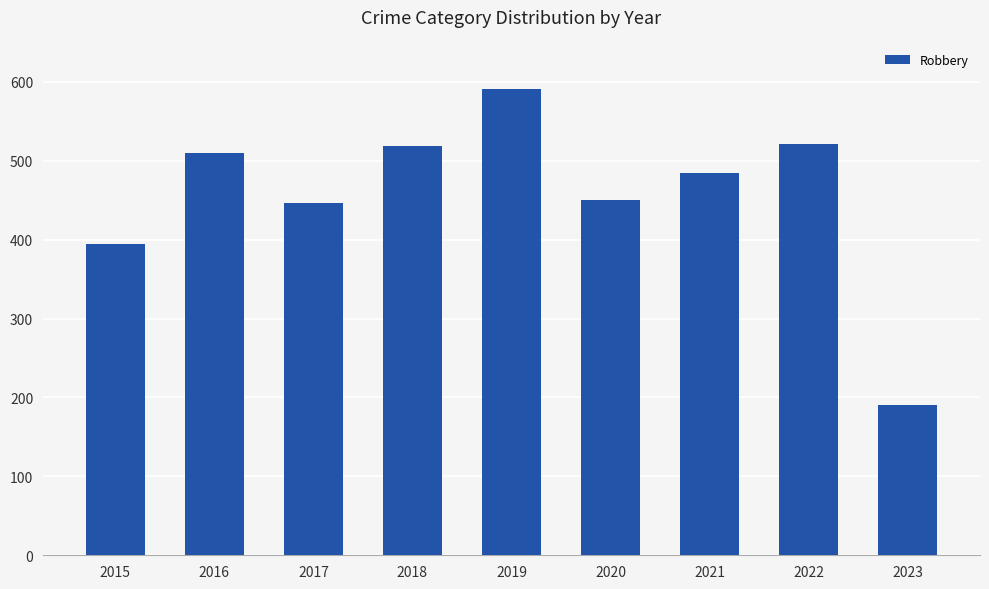

True or false: the data shows 136 at 2017.

False